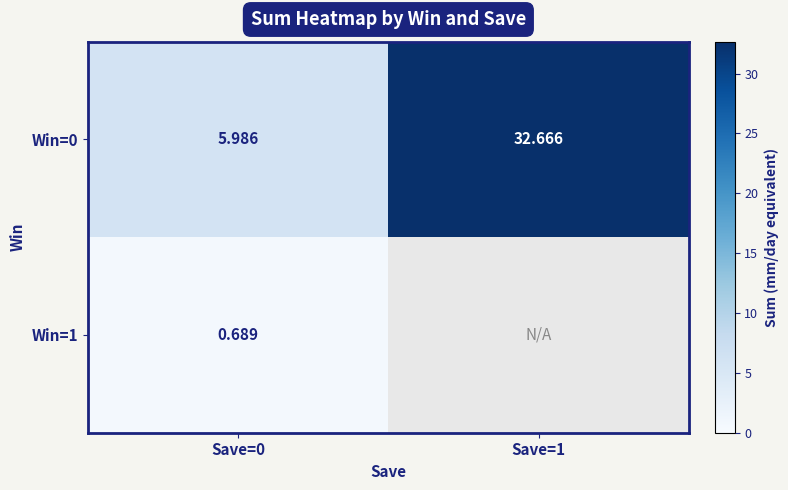

How many data points in Win=0 are above 32?

1